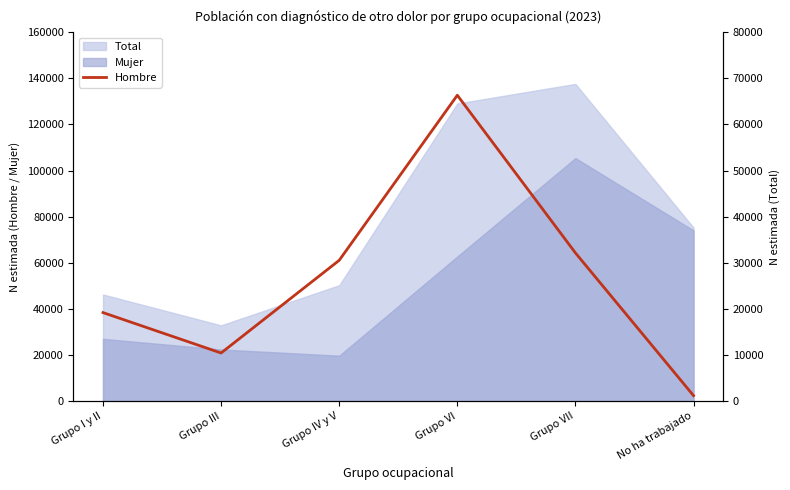

Which category has the lowest value across all series?

No ha trabajado